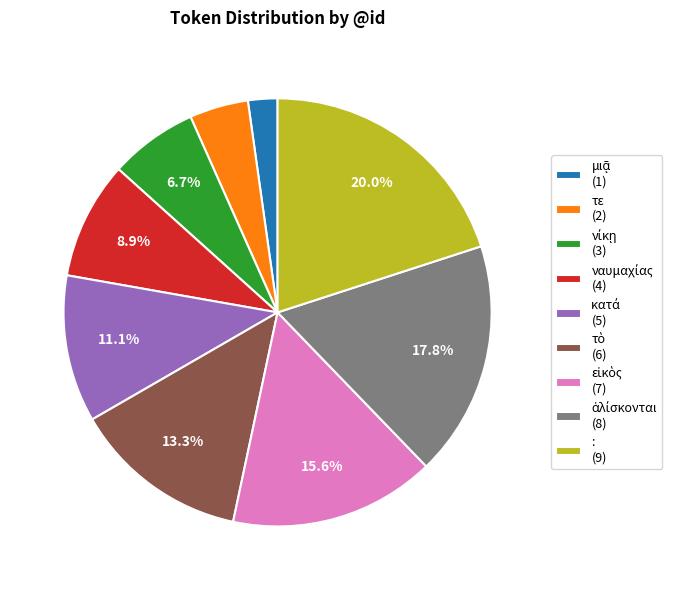

Does : (9) account for over 50% of the chart?

No